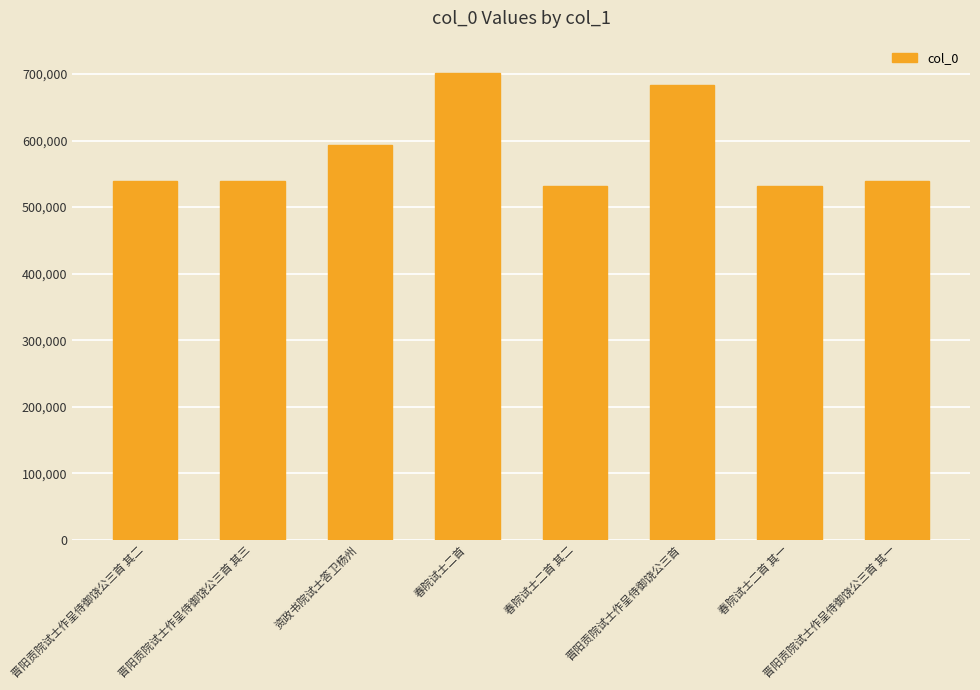

What is the smallest value displayed?

531732